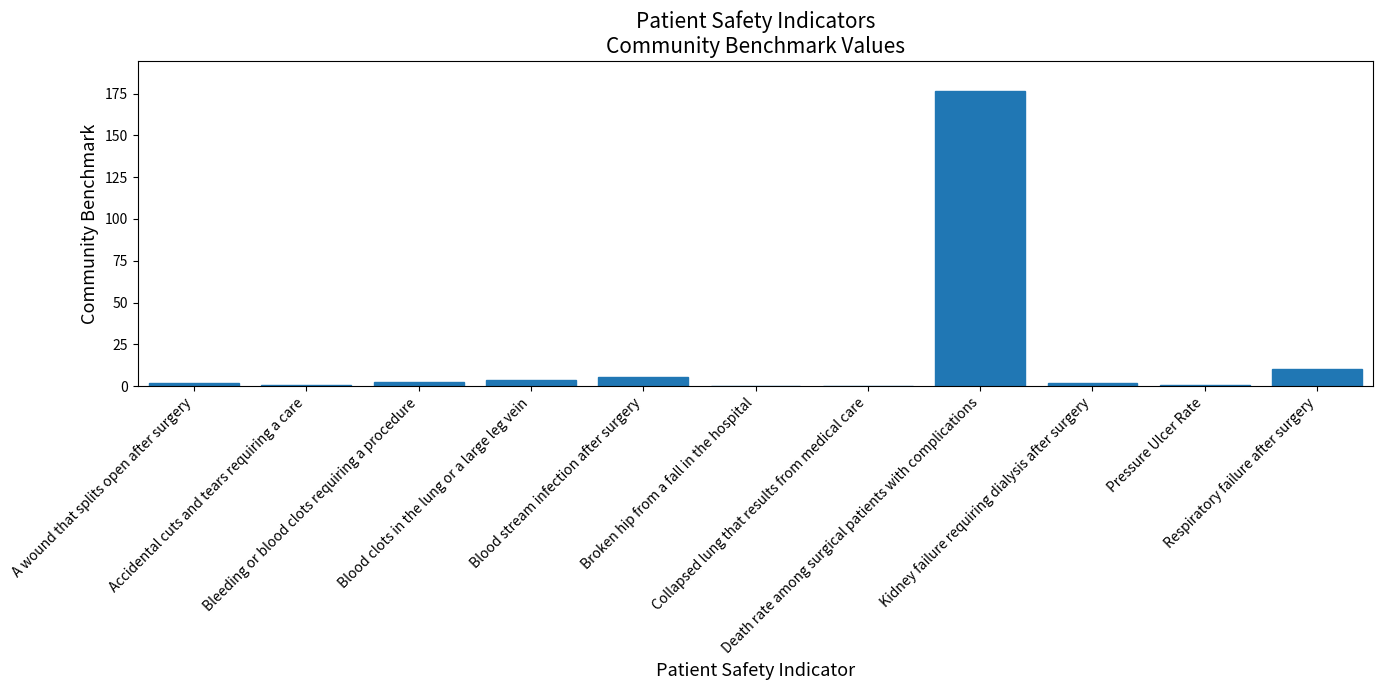

Which has a higher value, Blood clots in the lung or a large leg vein or Collapsed lung that results from medical care?

Blood clots in the lung or a large leg vein